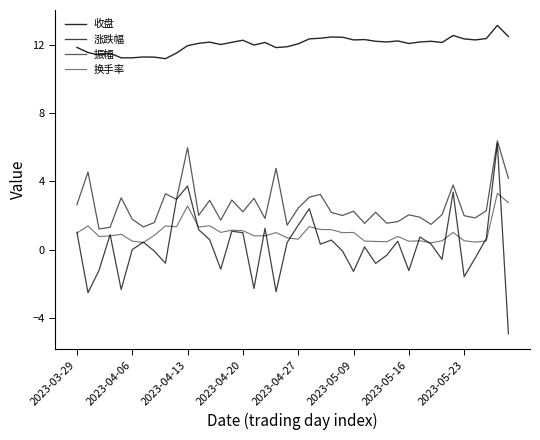

What is the label of the 40th point from the right?

2023-03-29